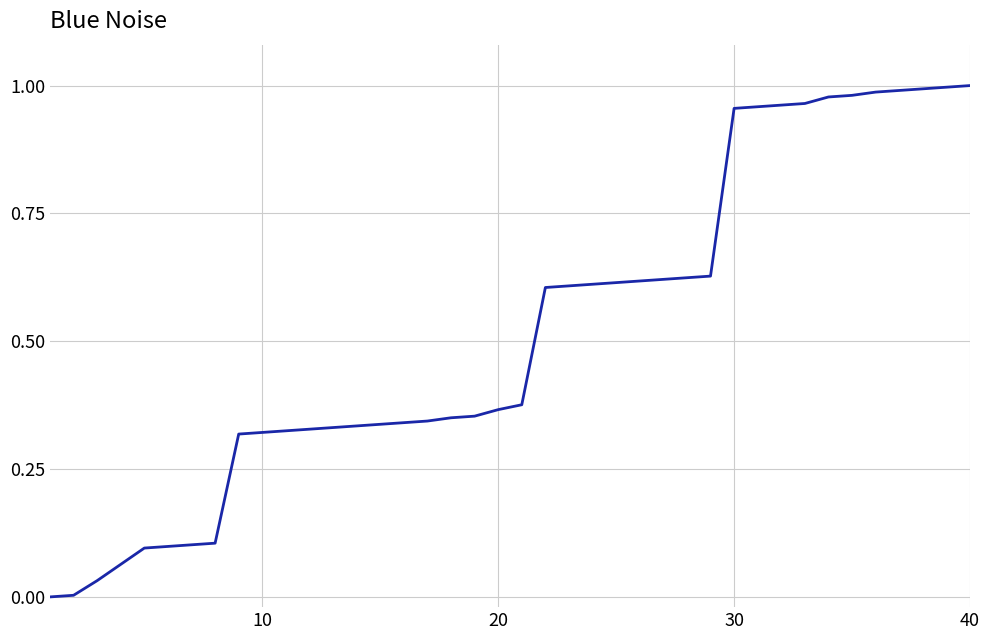

How many lines are shown in the chart?

1